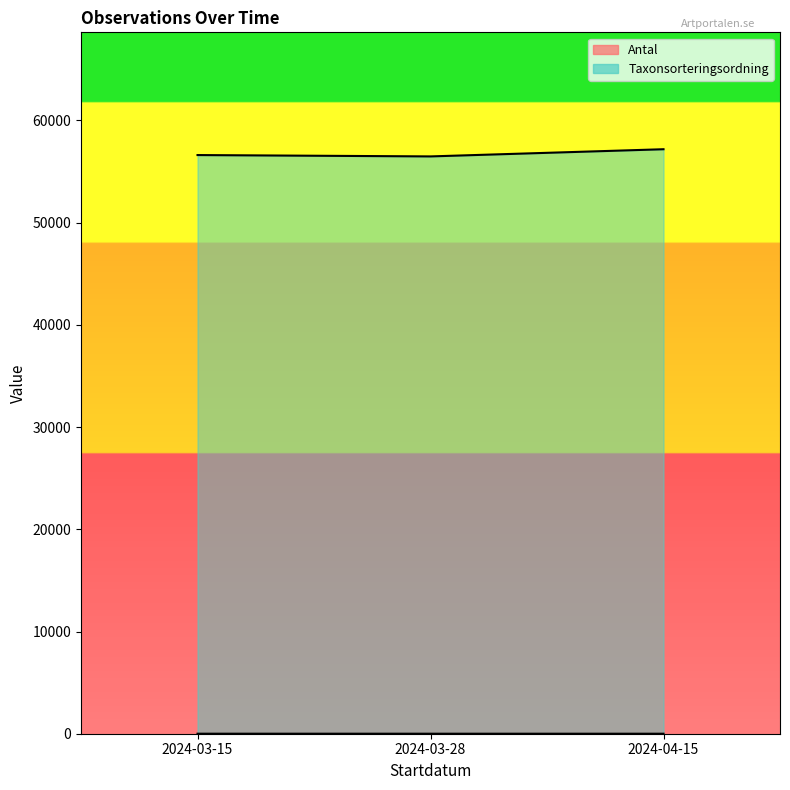

What is the label of the 1st point from the left?

2024-03-15